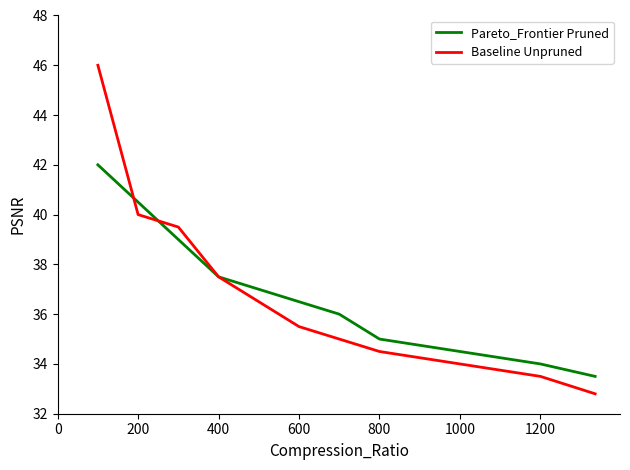

List the series in order of their peak value, highest first.

Baseline Unpruned, Pareto_Frontier Pruned